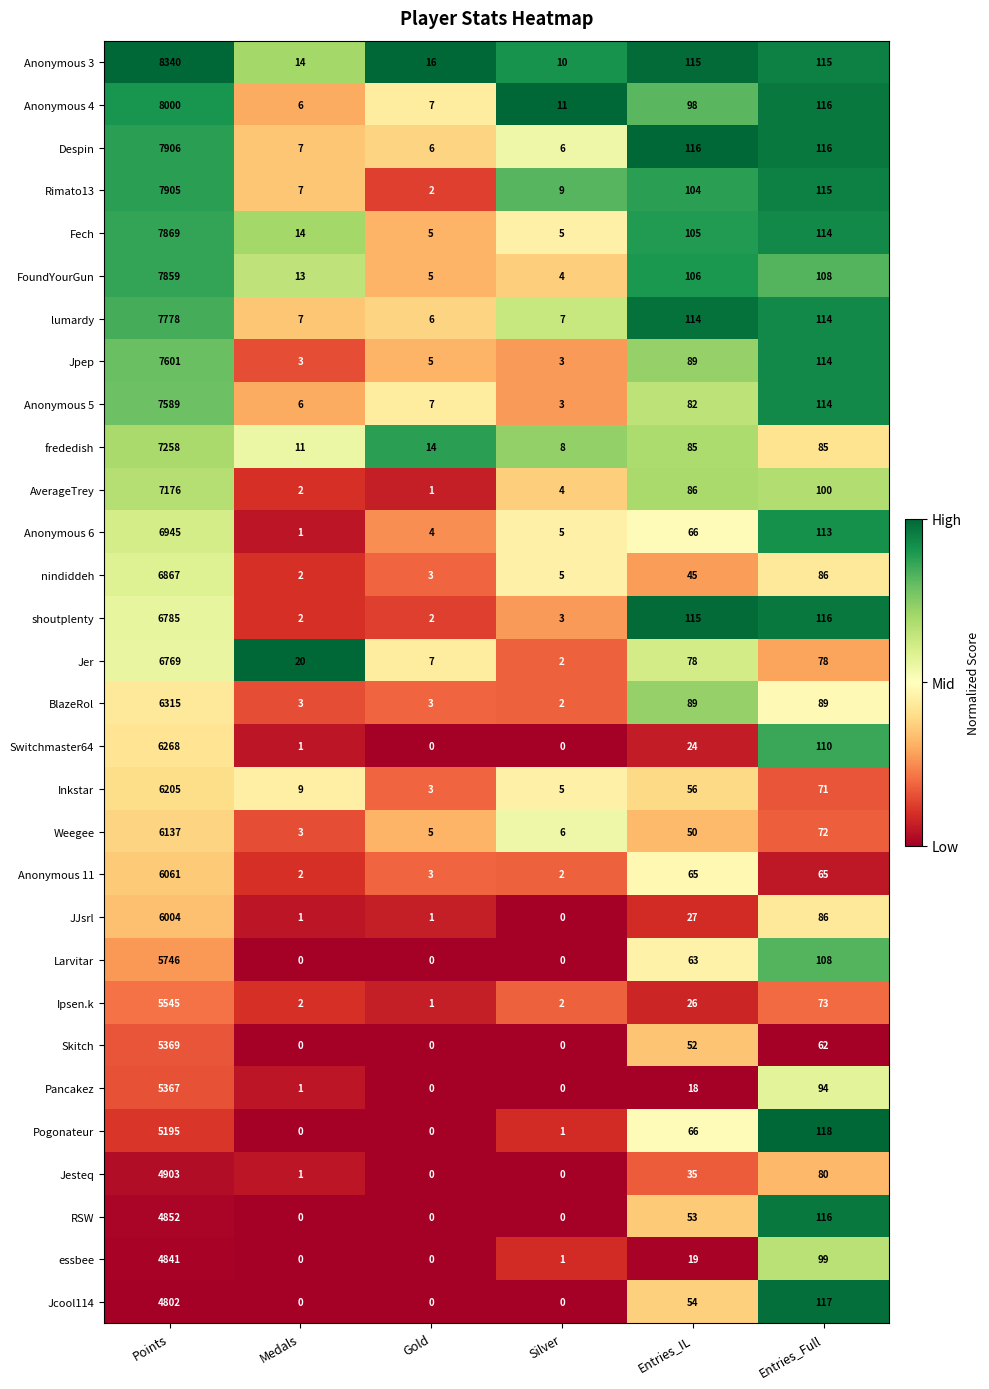

What is the average value of the Inkstar series?

1058